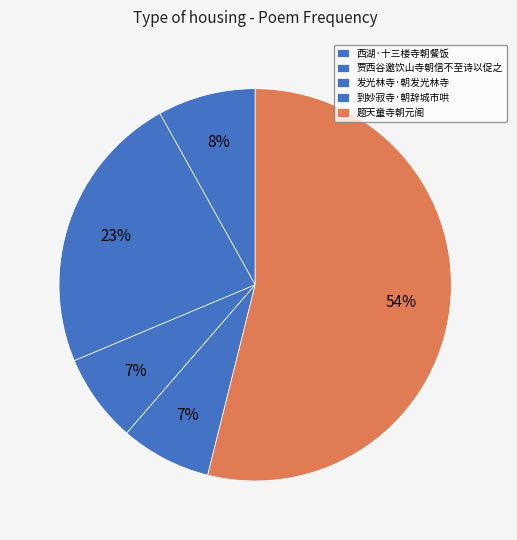

To the nearest percent, what is the difference between the 题天童寺朝元阁 and 西湖·十三楼寺朝餐饭 slice percentages?

46%